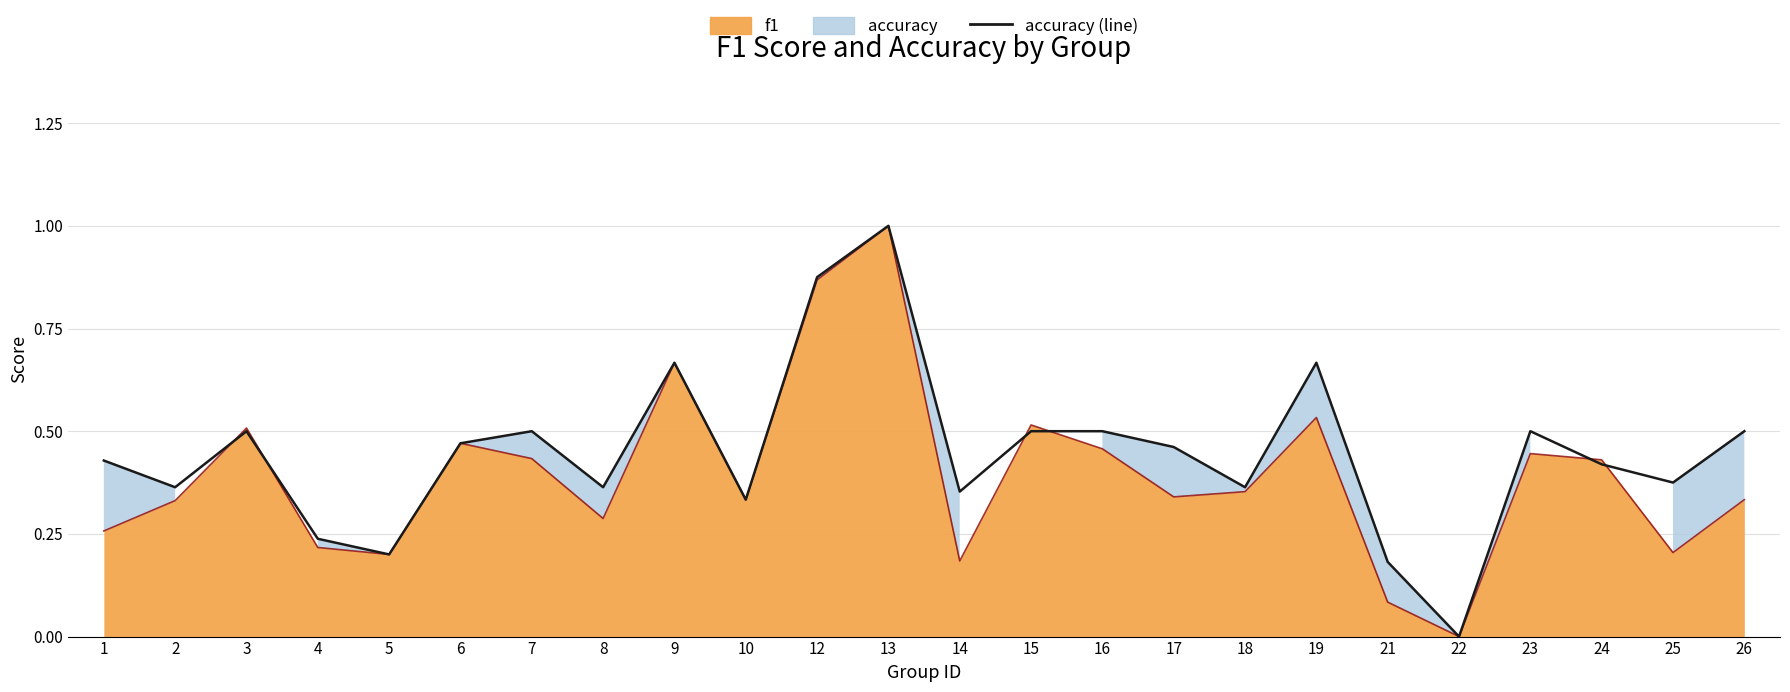

Is it true that accuracy (line) equals 0.1 at 3?

False